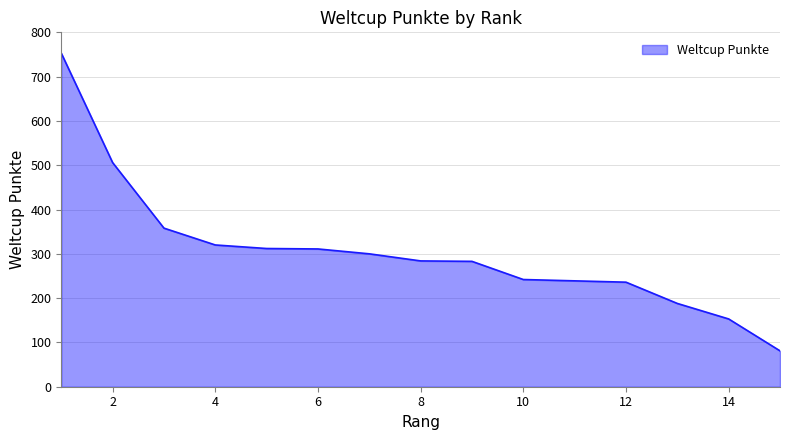

What is the minimum value shown in the chart?

81